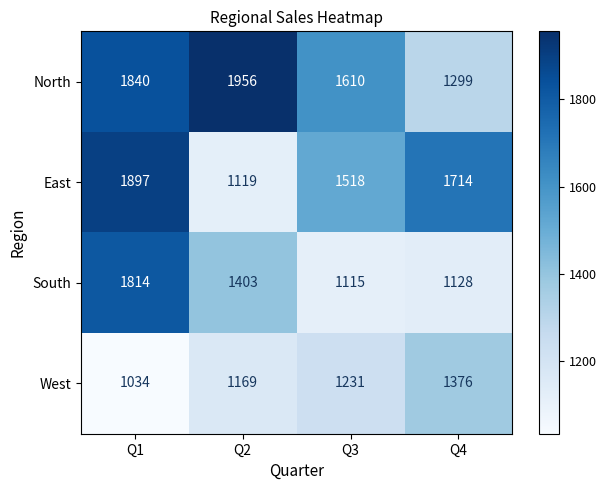

Rank the series at Q1 from highest to lowest value.

East, North, South, West